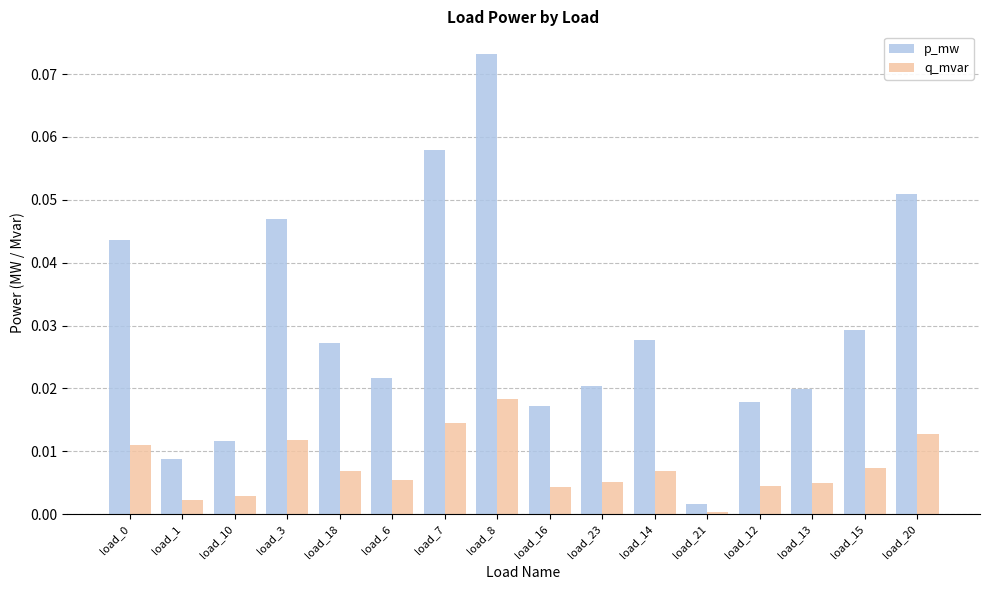

What position from the right is load_10?

14